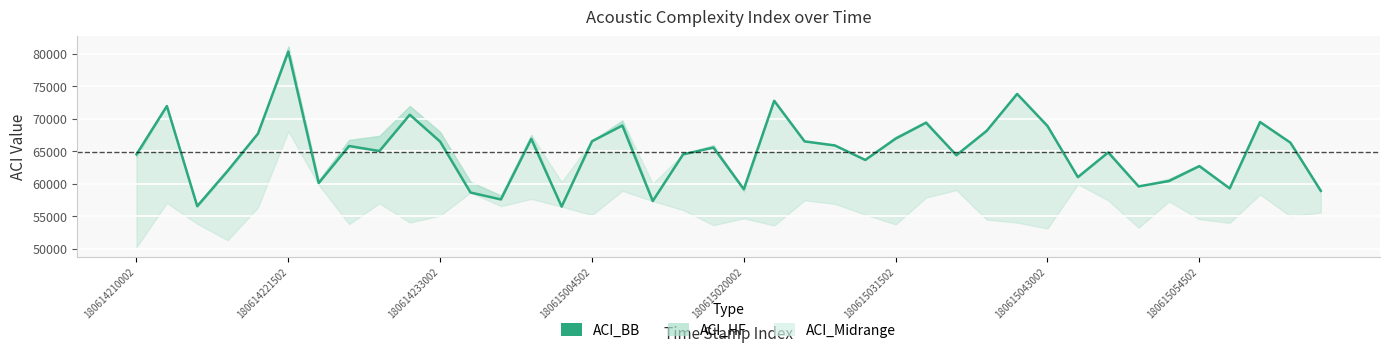

Reading left to right, what are all the values shown in this chart?

64518.3	71944.2	56548.5	61966.3	67703.1	80324.3	60101.8	65800.9	65024.8	70616.8	66473.0	58641.4	57578.4	66884.5	56480.4	66531.3	68952.8	57330.6	64514.9	65561.2	59155.5	72758.7	66512.1	65886.2	63656.2	66934.7	69383.6	64389.6	68139.3	73813.5	68882.5	61012.8	64811.5	59584.6	60410.1	62704.7	59280.4	69495.0	66313.5	58899.1